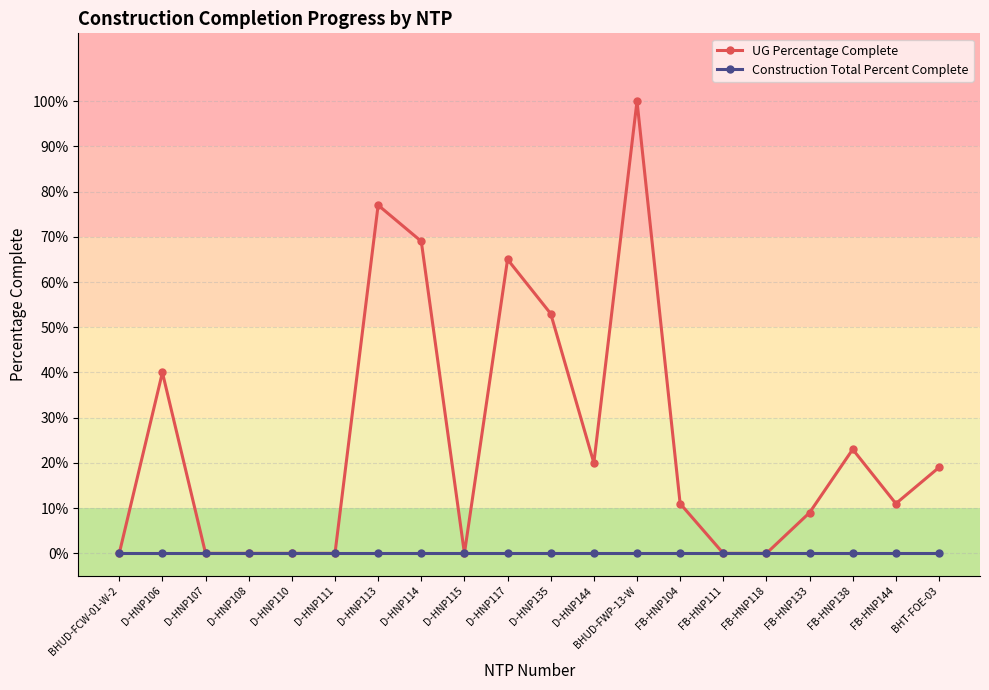

What is the maximum value shown in the chart?

1.0